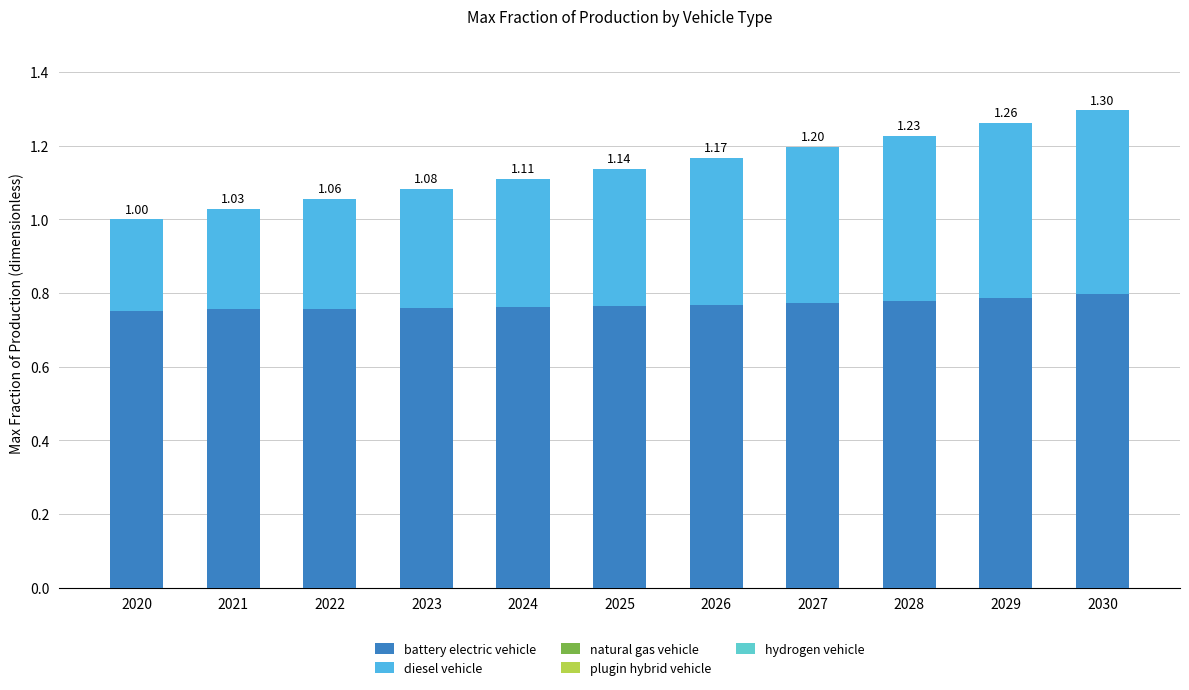

What is the highest value of the battery electric vehicle series?

0.8